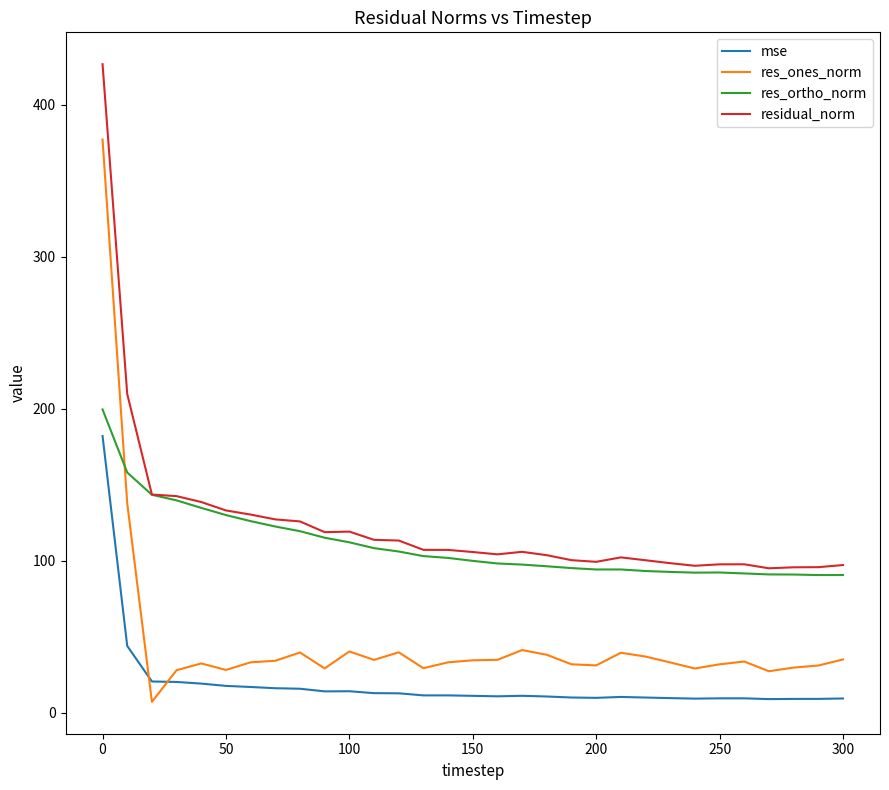

How many intersections are there between res_ortho_norm and res_ones_norm?

1